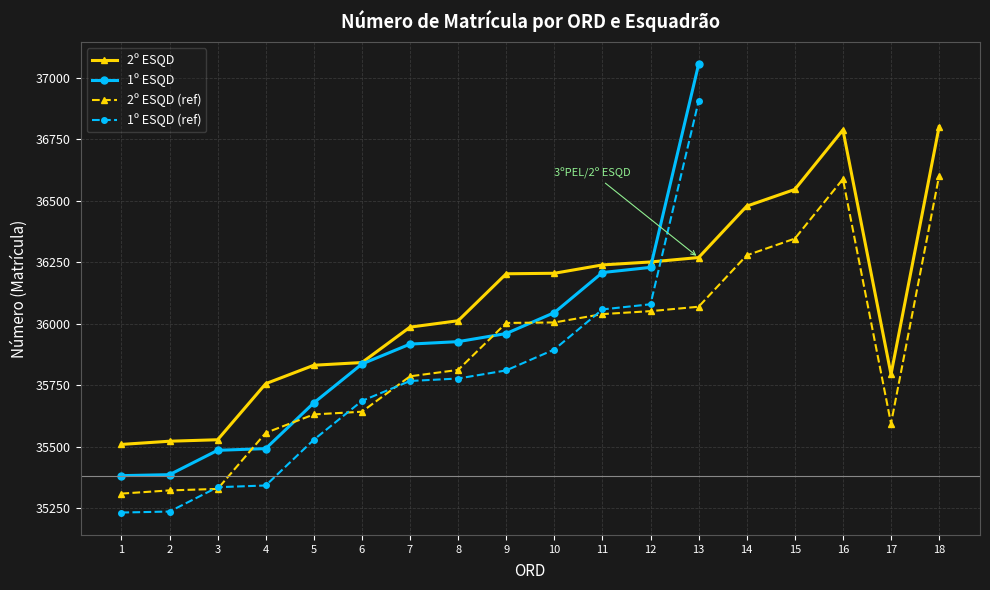

Reading right to left, list all the values displayed in this chart.

36801	35794	36788	36546	36478	36269	36251	36239	36205	36203	36012	35986	35842	35831	35756	35528	35522	35509